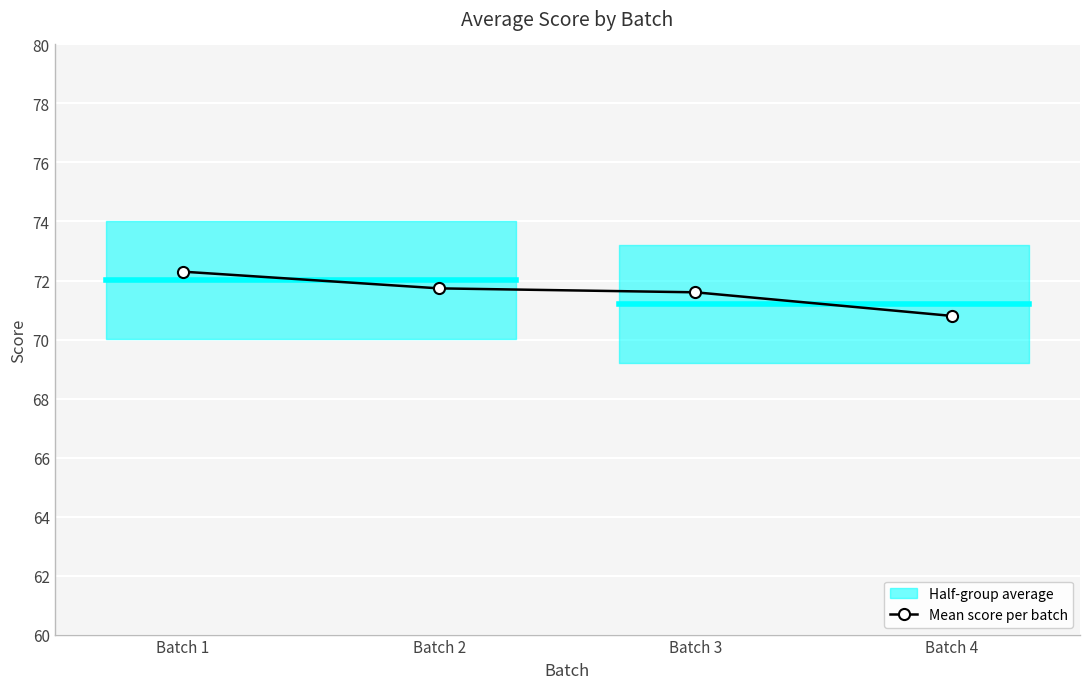

Rank the categories by value from highest to lowest.

Batch 1, Batch 2, Batch 3, Batch 4